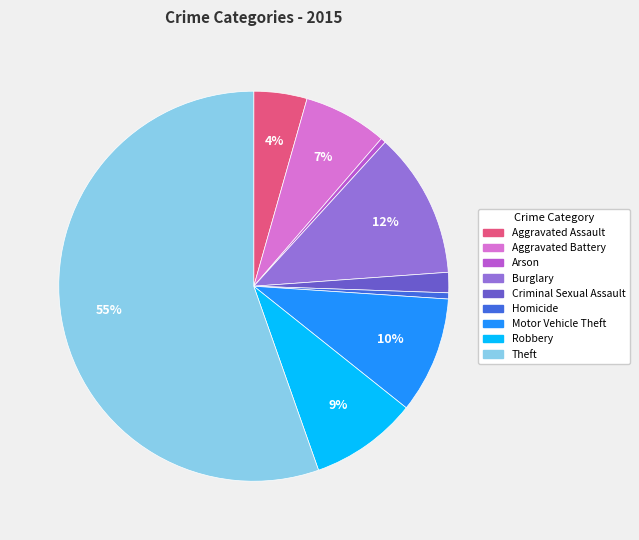

To the nearest percent, what is the difference between the largest and smallest slice percentages?

55%